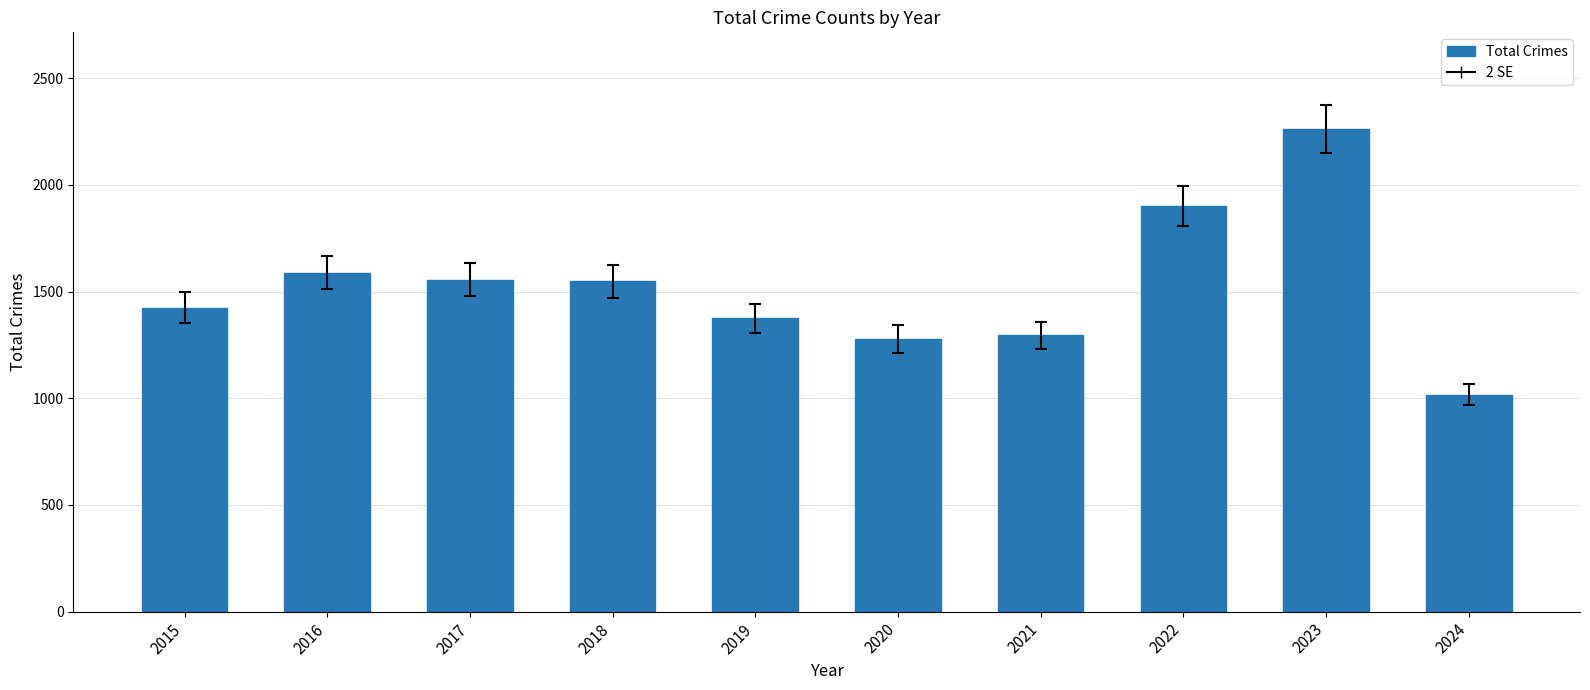

What is the minimum value shown in the chart?

1017